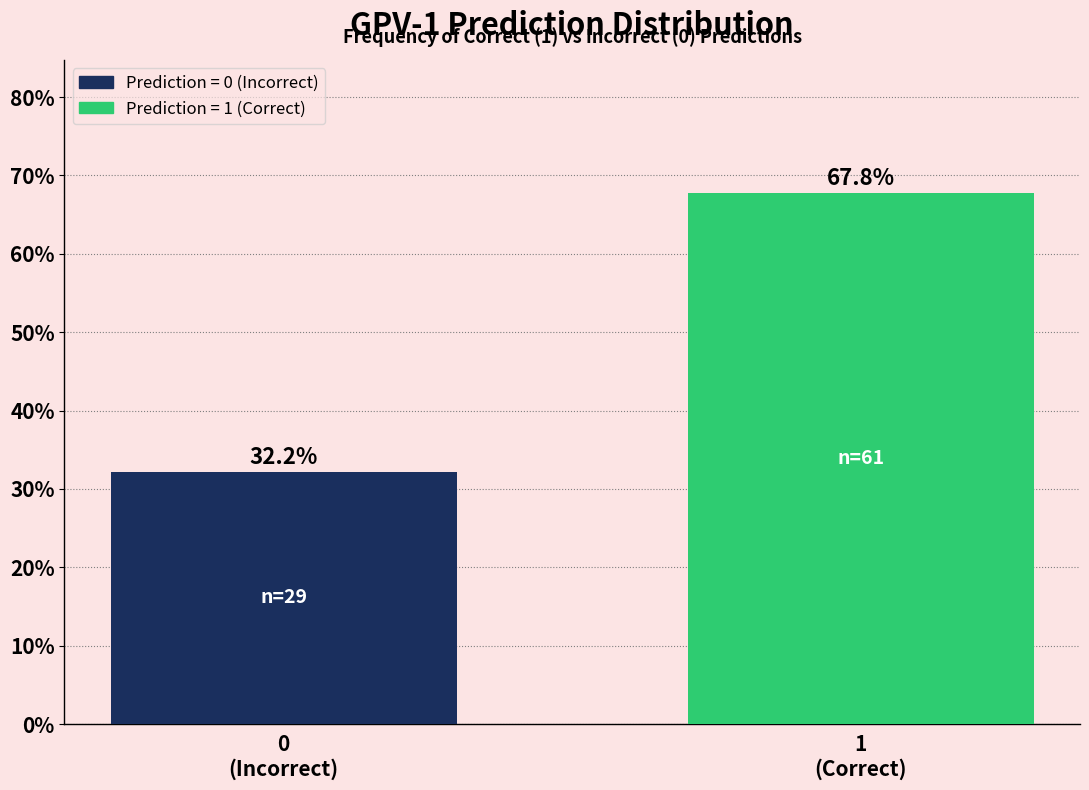

Reading left to right, extract all data points from this chart.

32.2	67.8